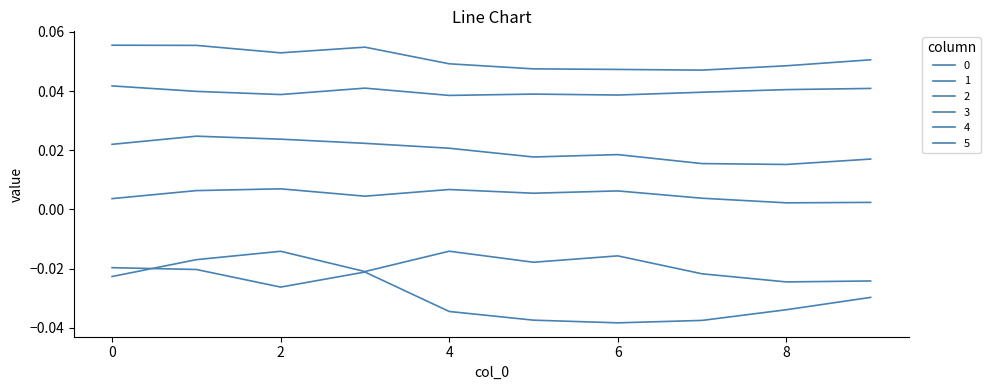

Which category has the lowest value in the 4 series?

8